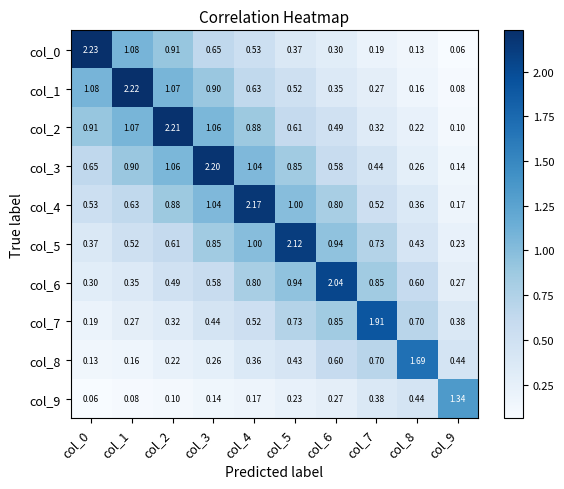

At which category is the sum across all series the highest?

col_3